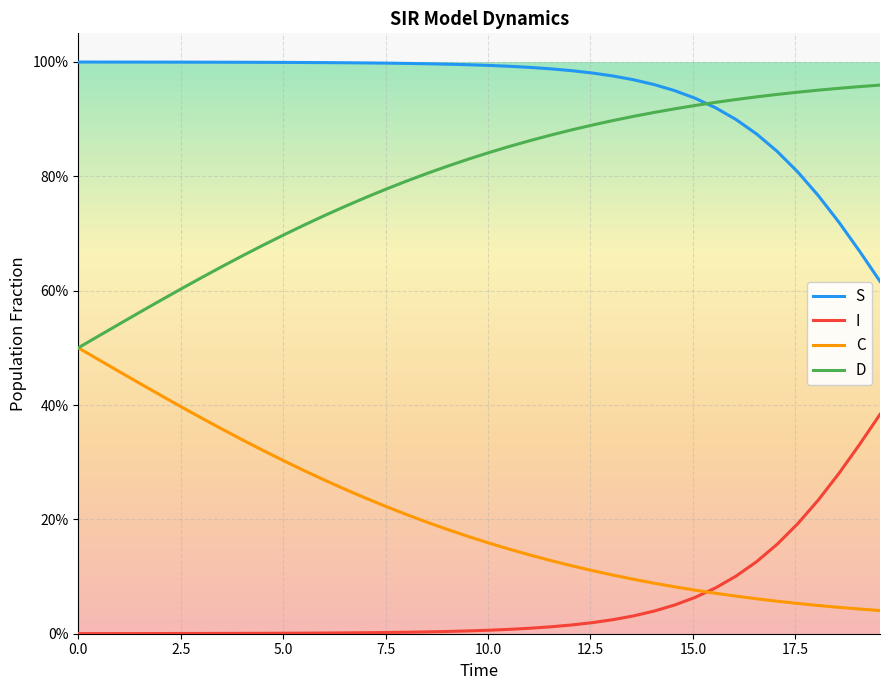

True or false: D and S intersect in this chart.

True